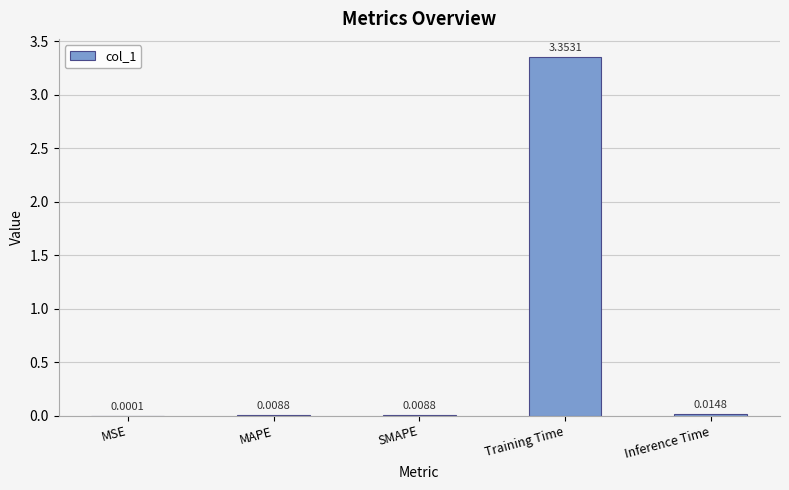

At which category does the chart reach its peak across all series?

Training Time